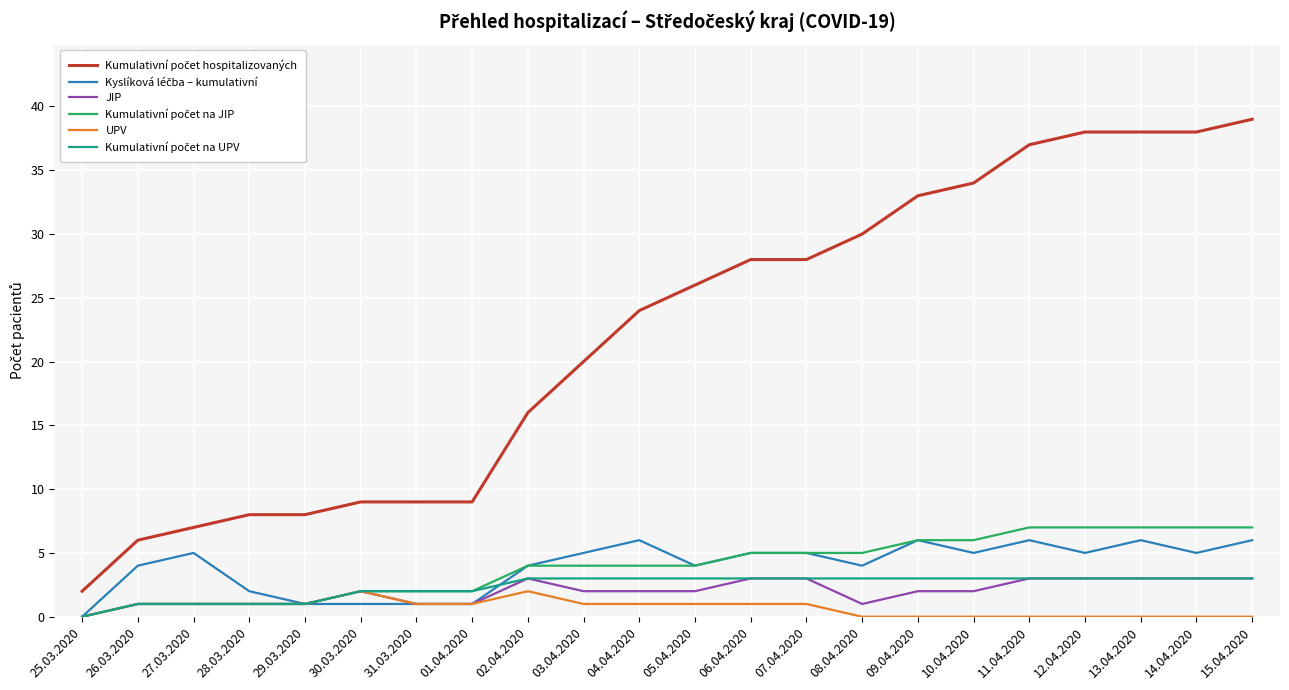

What is the greatest value displayed?

39